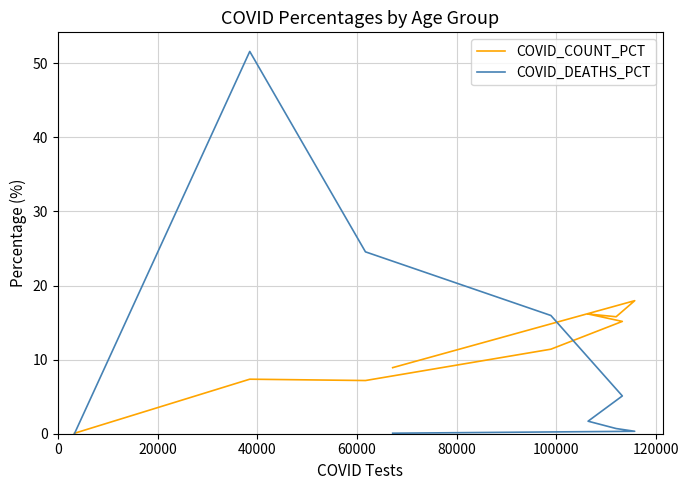

True or false: COVID_COUNT_PCT and COVID_DEATHS_PCT intersect in this chart.

True